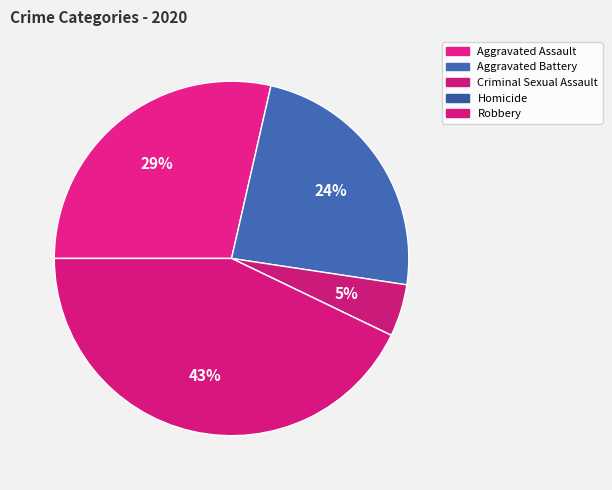

Rank the categories by value from highest to lowest.

Robbery, Aggravated Assault, Aggravated Battery, Criminal Sexual Assault, Homicide